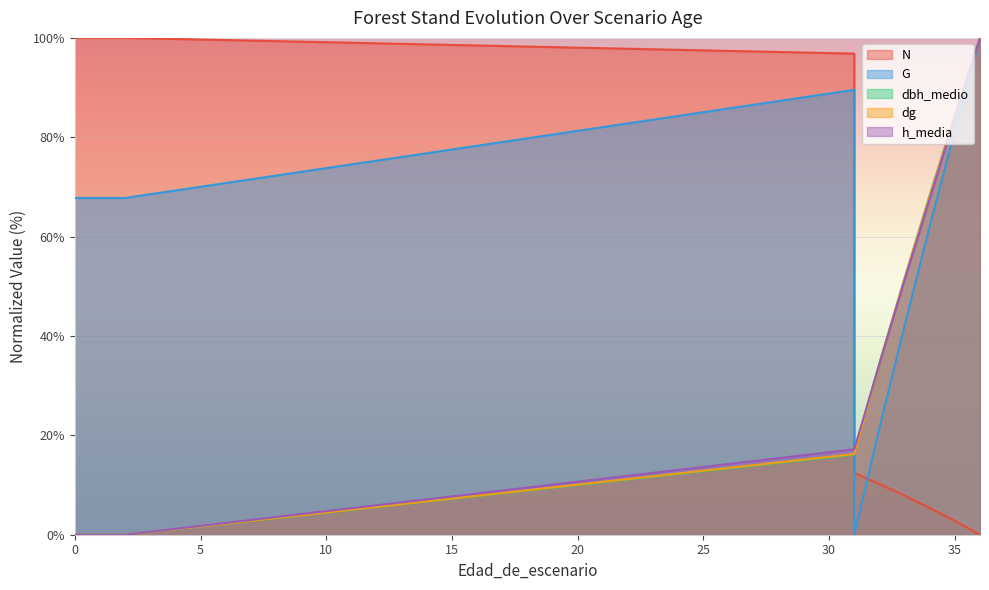

True or false: dg has a value of 51.6 at 33.

True